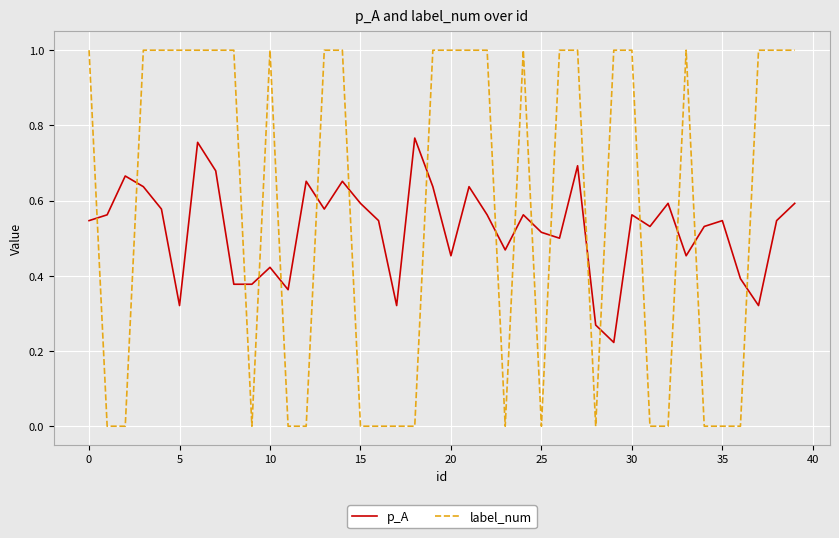

How many lines are shown in the chart?

2